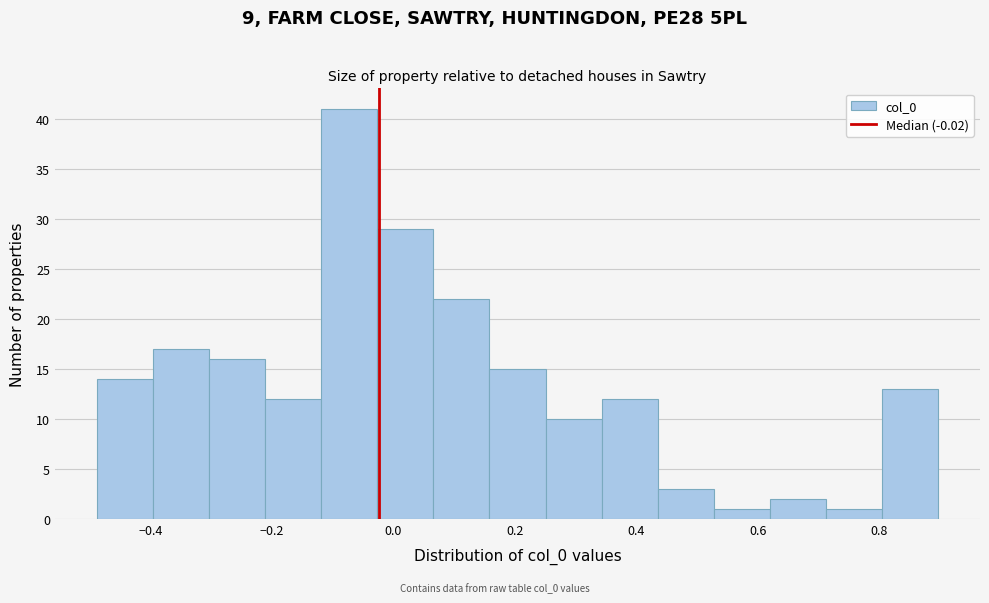

Reading left to right, list every bar in this chart as the range it spans on the x-axis followed by its height. Neither the bar edges nor the heights are printed on the chart, so give them approximately, as read against the axes.

-0.48 to -0.40: 14
-0.40 to -0.30: 17
-0.30 to -0.22: 16
-0.22 to -0.12: 12
-0.12 to -0.02: 41
-0.02 to 0.06: 29
0.06 to 0.16: 22
0.16 to 0.26: 15
0.26 to 0.34: 10
0.34 to 0.44: 12
0.44 to 0.52: 3
0.52 to 0.62: 1
0.62 to 0.72: 2
0.72 to 0.80: 1
0.80 to 0.90: 13